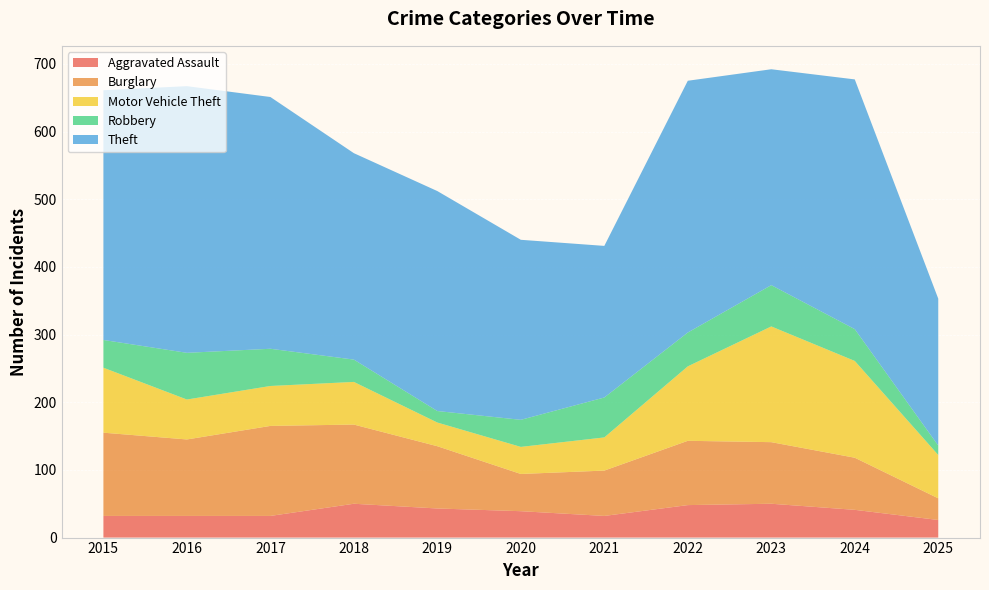

Reading right to left, extract all data points from this chart.

Aggravated Assault: 26	41	50	48	32	39	43	50	32	32	32
Burglary: 32	77	91	95	67	55	92	117	133	113	123
Motor Vehicle Theft: 64	143	171	110	49	40	35	63	59	59	96
Robbery: 14	47	61	50	59	40	17	33	55	69	41
Theft: 217	369	319	372	224	266	325	305	372	394	369